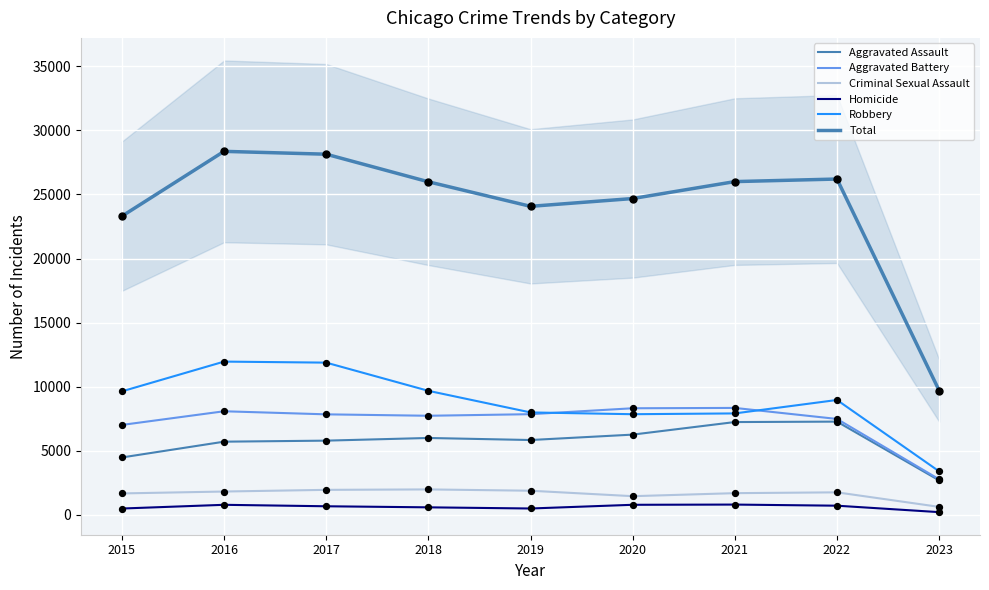

What are all the series names shown in the legend?

Aggravated Assault, Aggravated Battery, Criminal Sexual Assault, Homicide, Robbery, Total